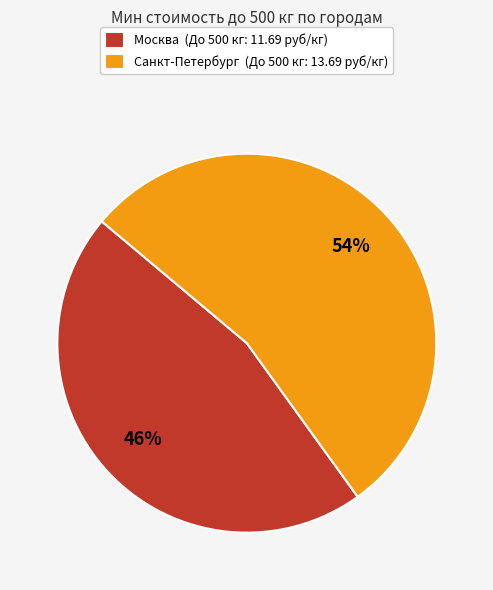

Combined, do Санкт-Петербург (До 500 кг: 13.69 руб/кг) and Москва (До 500 кг: 11.69 руб/кг) account for over 50%?

Yes